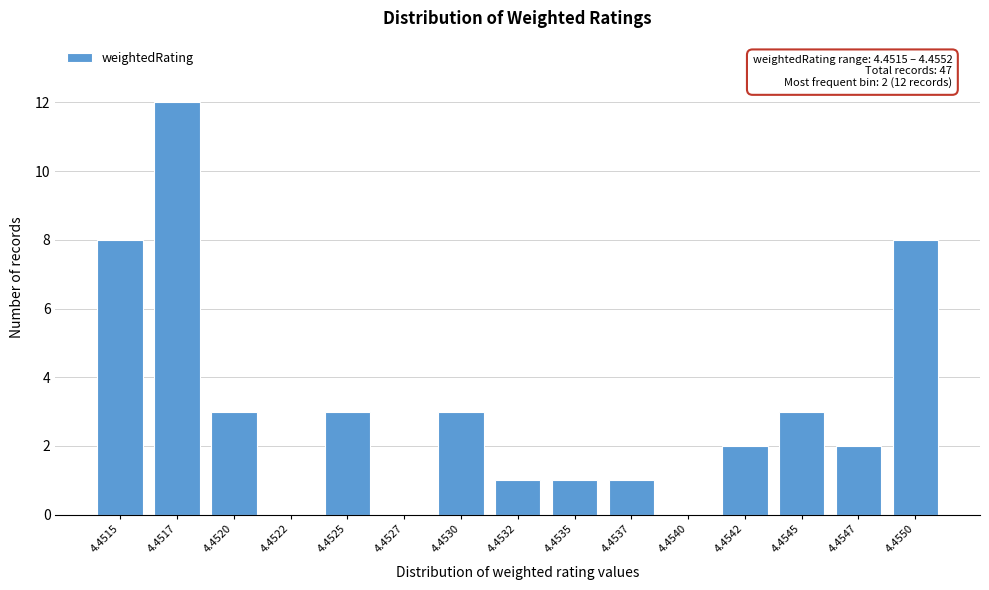

Reading left to right, extract all data points from this chart.

4.4515=8	4.4517=12	4.4520=3	4.4522=0	4.4525=3	4.4527=0	4.4530=3	4.4532=1	4.4535=1	4.4537=1	4.4540=0	4.4542=2	4.4545=3	4.4547=2	4.4550=8